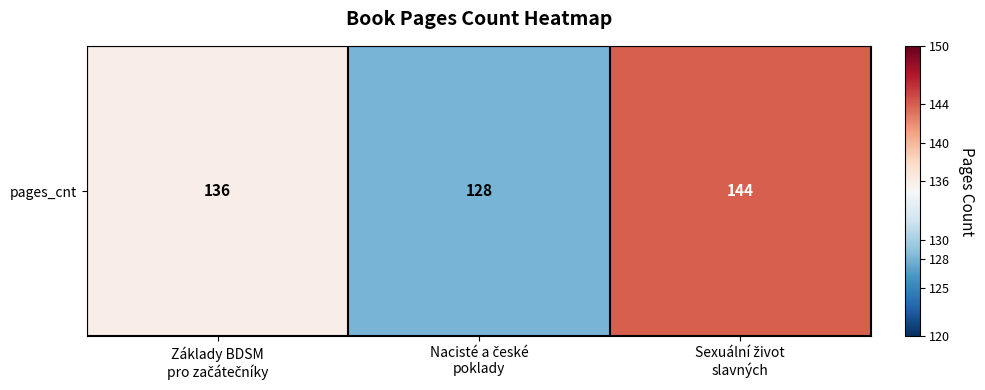

What is the maximum value shown in the chart?

144